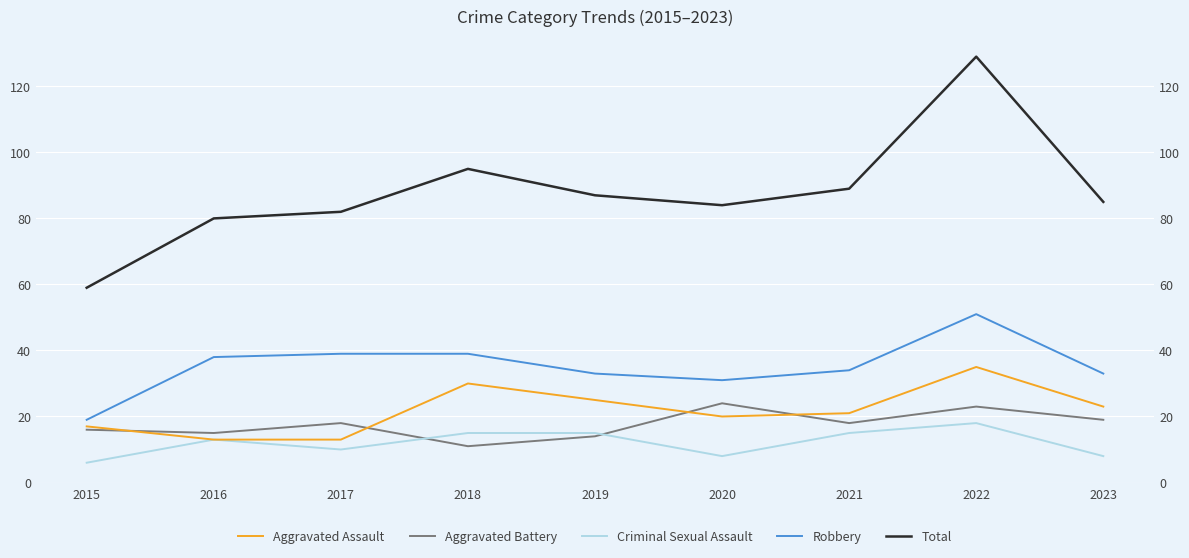

How many data points in Criminal Sexual Assault are less than 13?

4